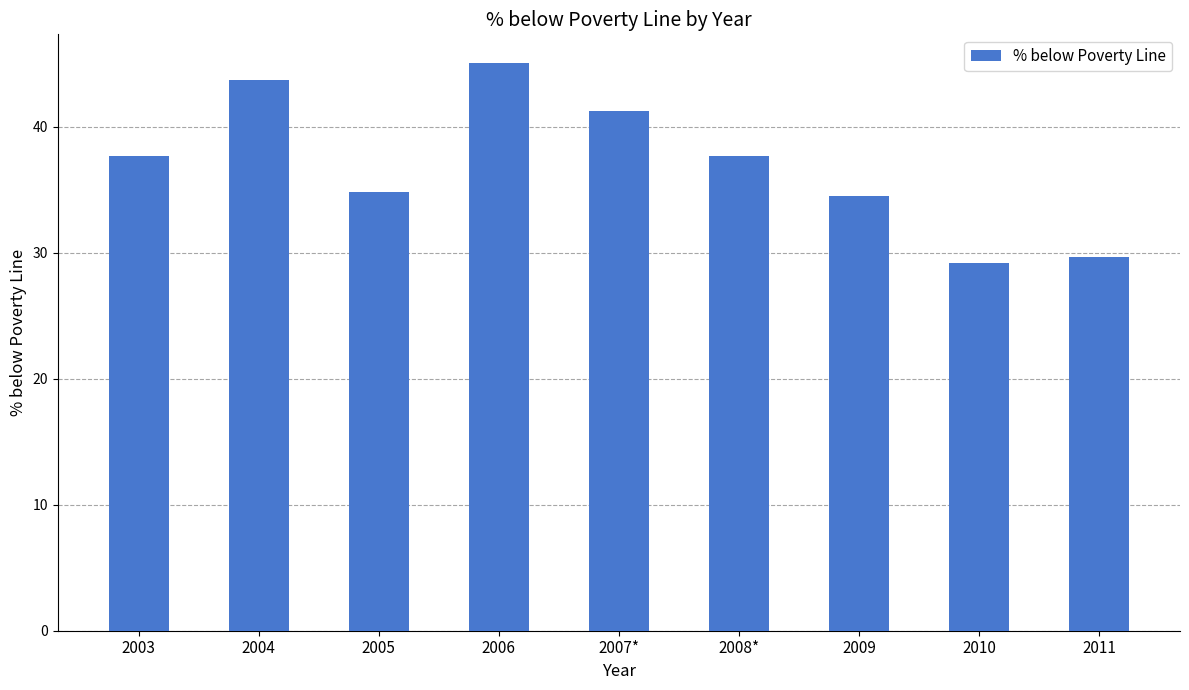

At which label does the data first exceed 37?

2003